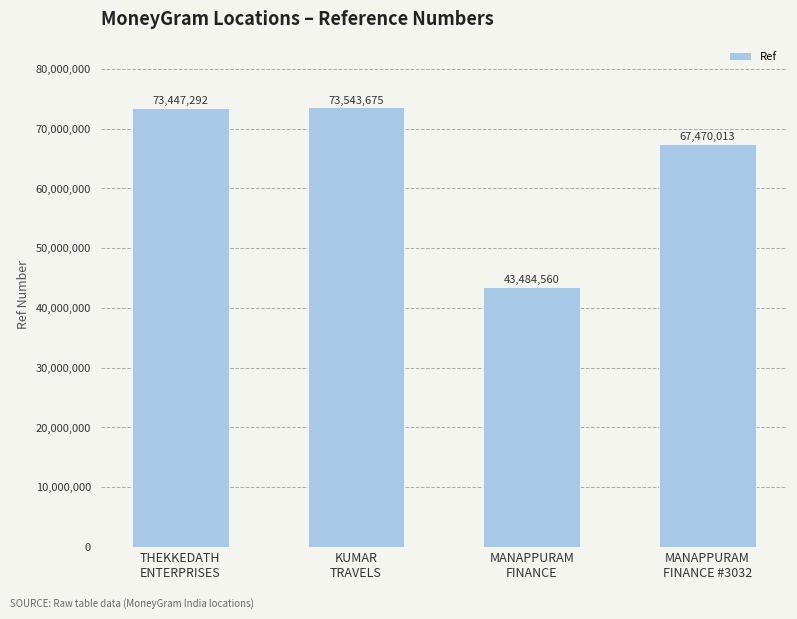

What is the average value?

64486385